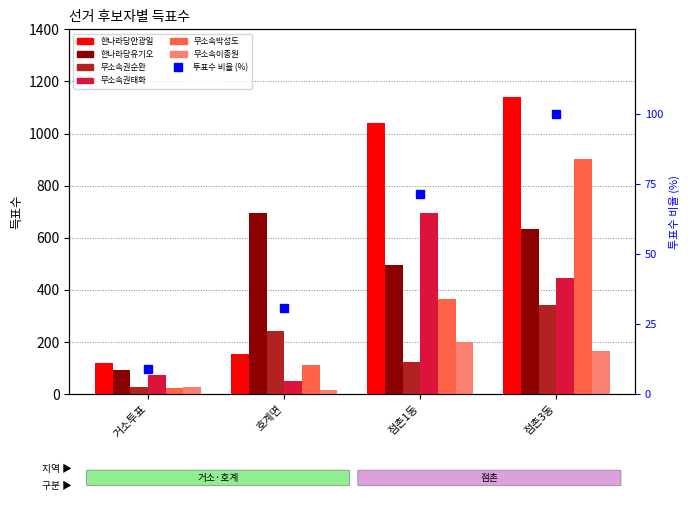

True or false: 한나라당안광일 has a value of 1142 at 점촌3동.

True